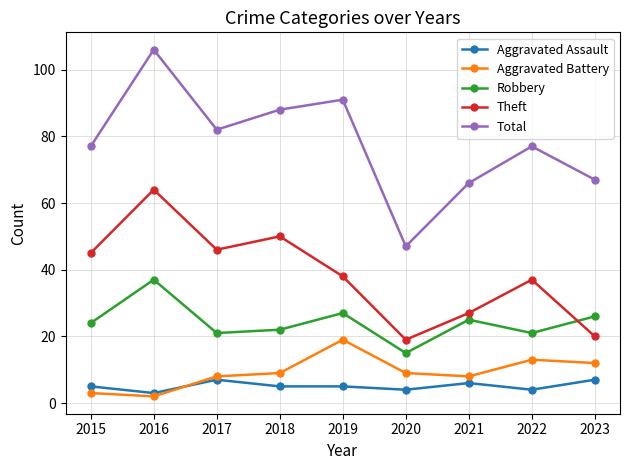

True or false: Theft has more than 1 interior local peaks.

True